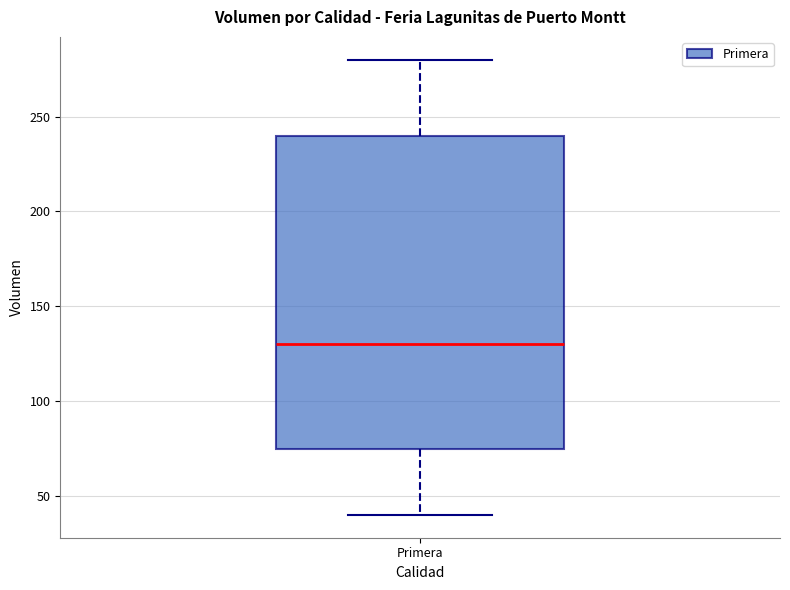

Where does the lower whisker of the box for Primera end on the y-axis? The values are not printed on the chart, so give them approximately, as read against the axis.

40